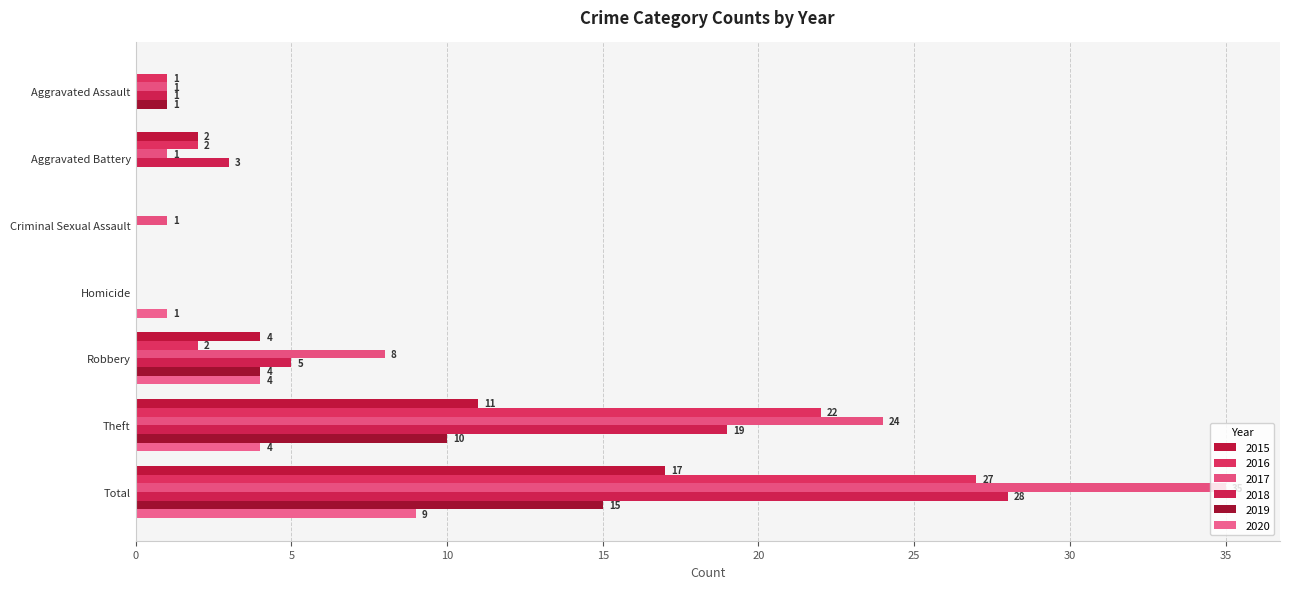

How many values in 2017 are above zero?

6